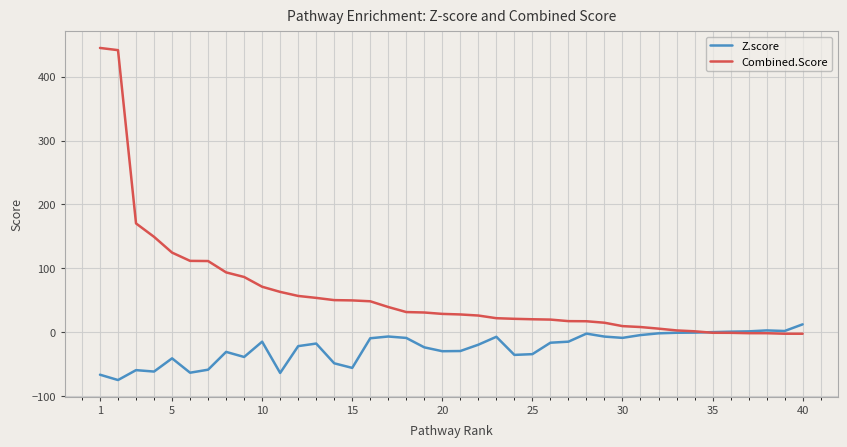

Which series has the largest range (max minus min)?

Combined.Score